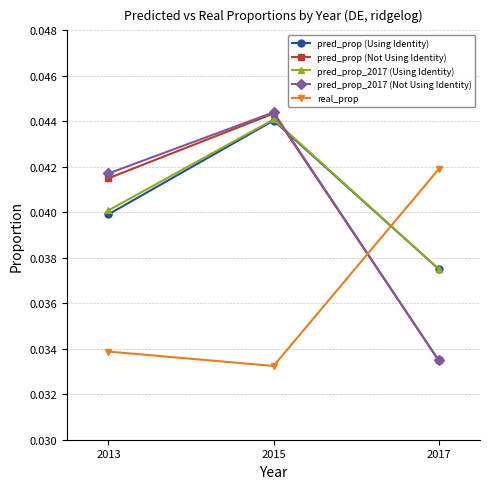

At which category is the sum across all series the highest?

2015